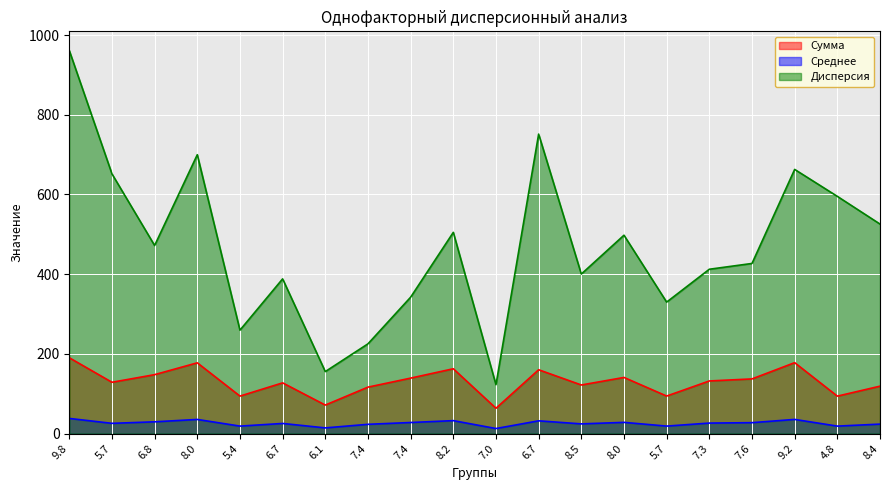

How many lines are shown in the chart?

3